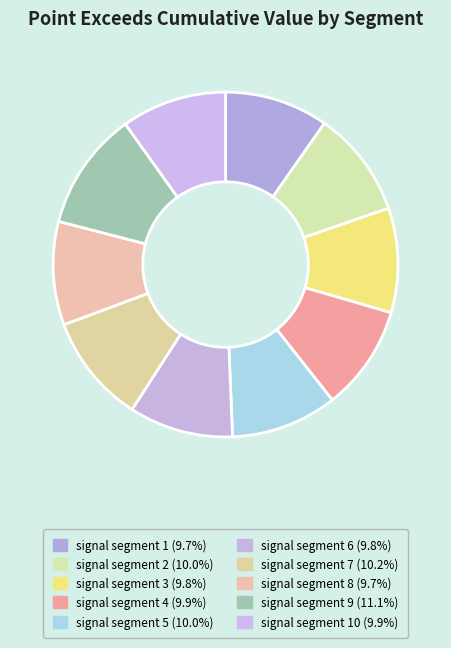

To the nearest percent, what is the average slice percentage?

10%